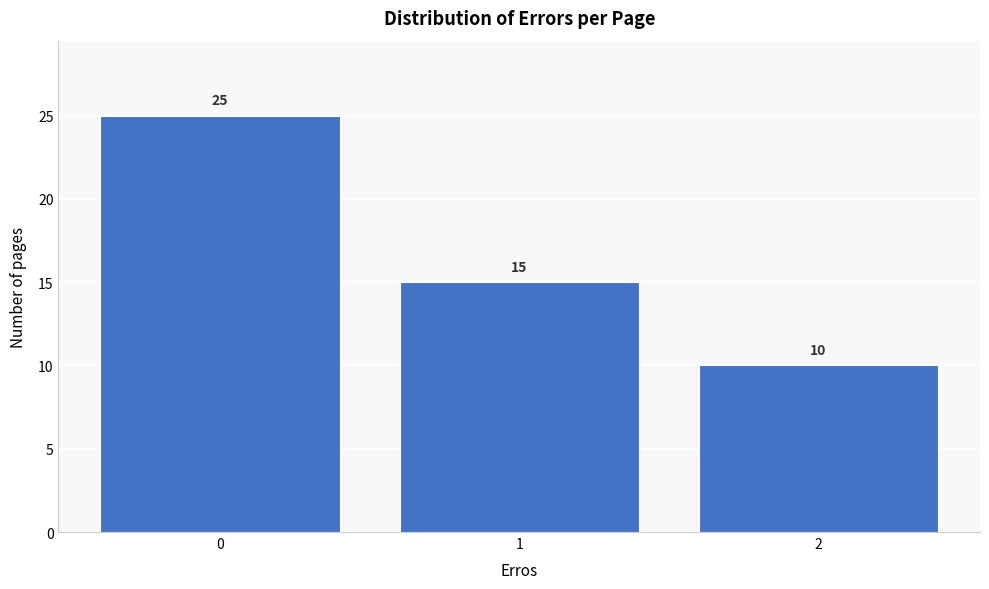

Reading left to right, extract all data points from this chart.

25	15	10